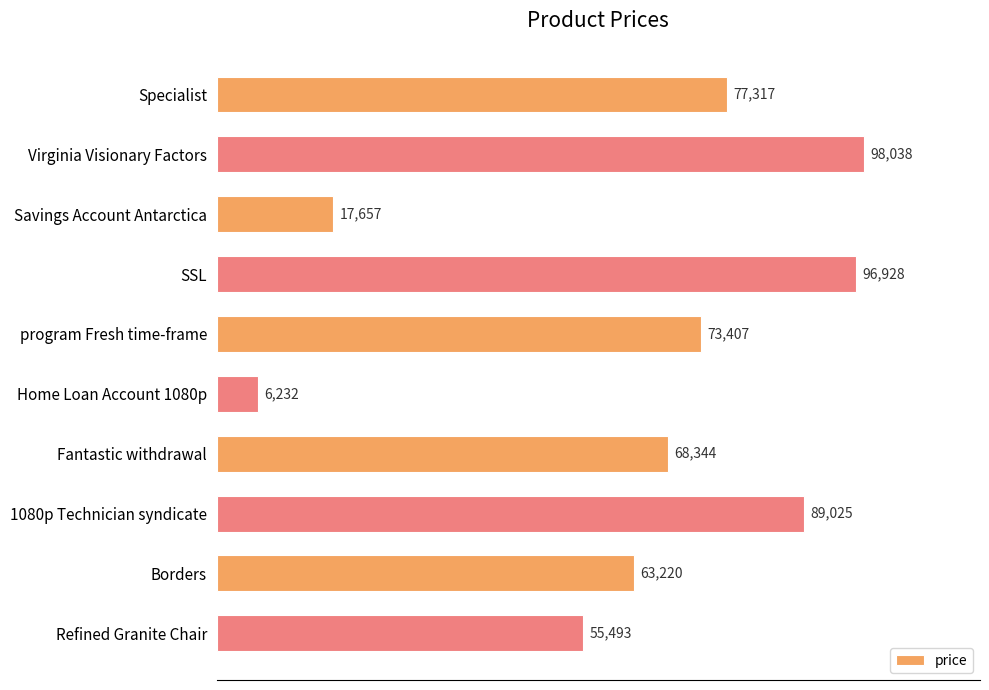

What is the sum of the values at Fantastic withdrawal and 1080p Technician syndicate?

157369